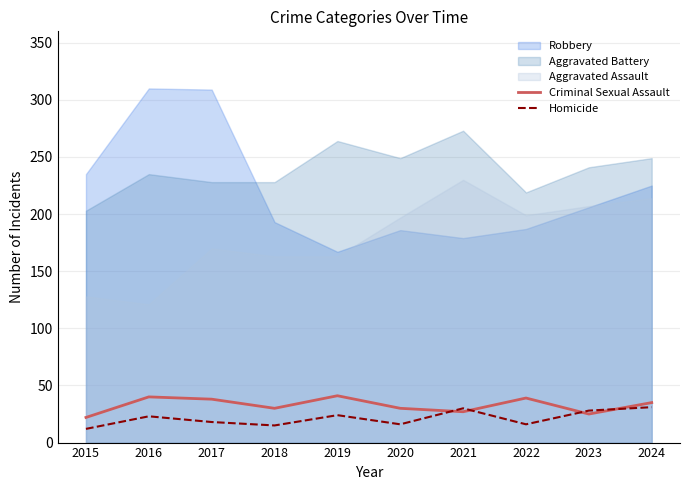

Where is the first local maximum for Homicide?

2016